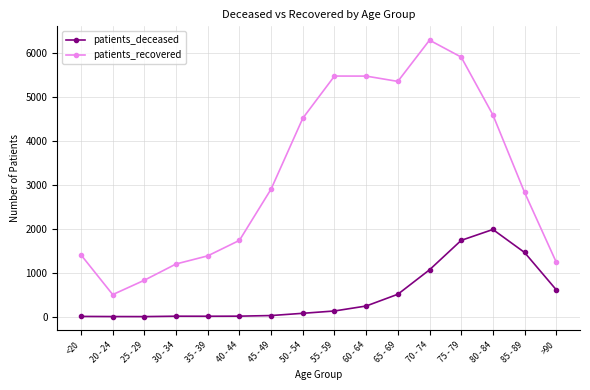

The value of patients_recovered at 25 - 29 is 831. True or false?

True